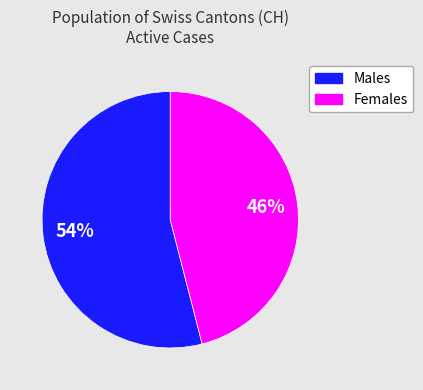

Is there any slice that represents more than half of the pie?

Yes